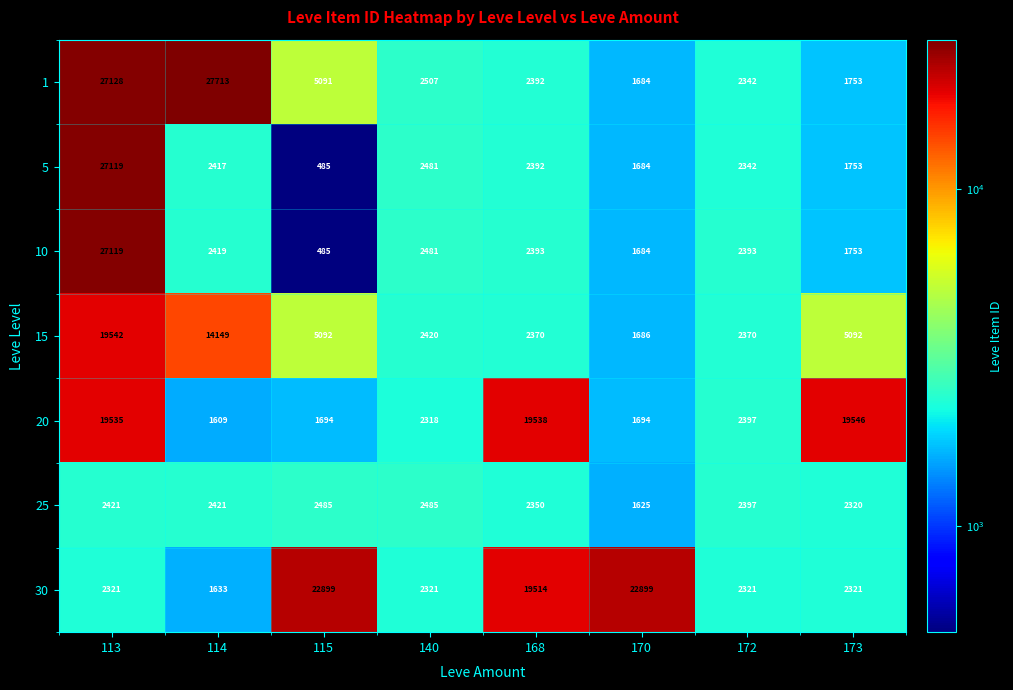

What is the spread (max minus min) of values at 173?

17793